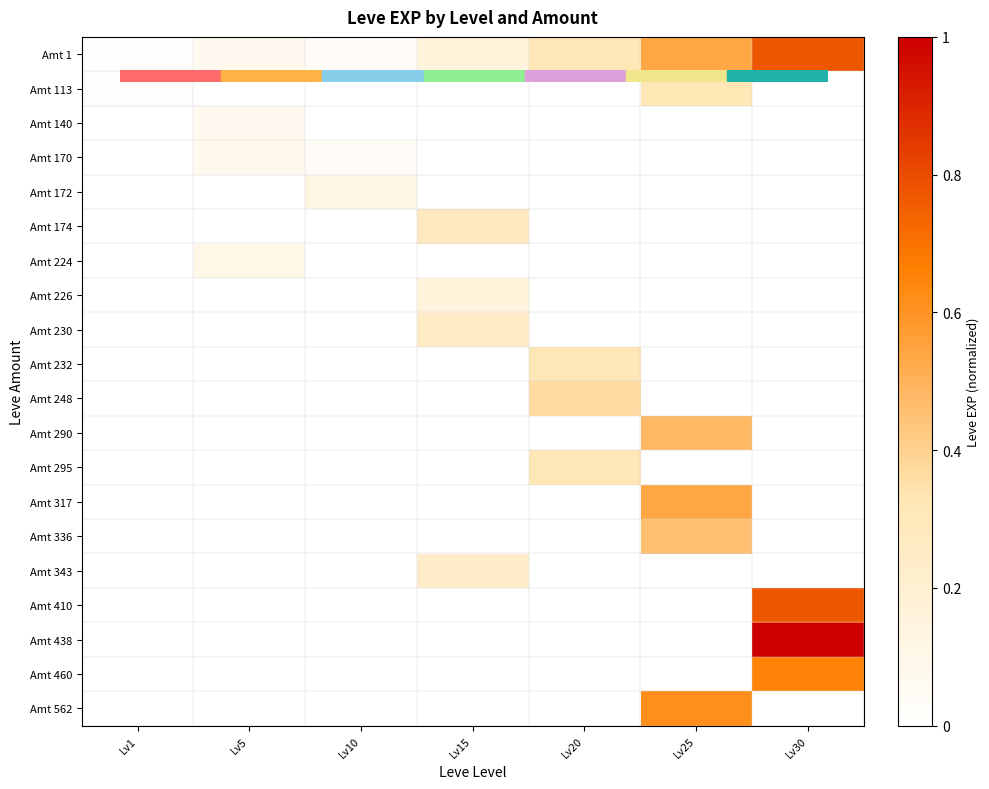

Which series changed the most between Lv10 and Lv15?

Amt 174